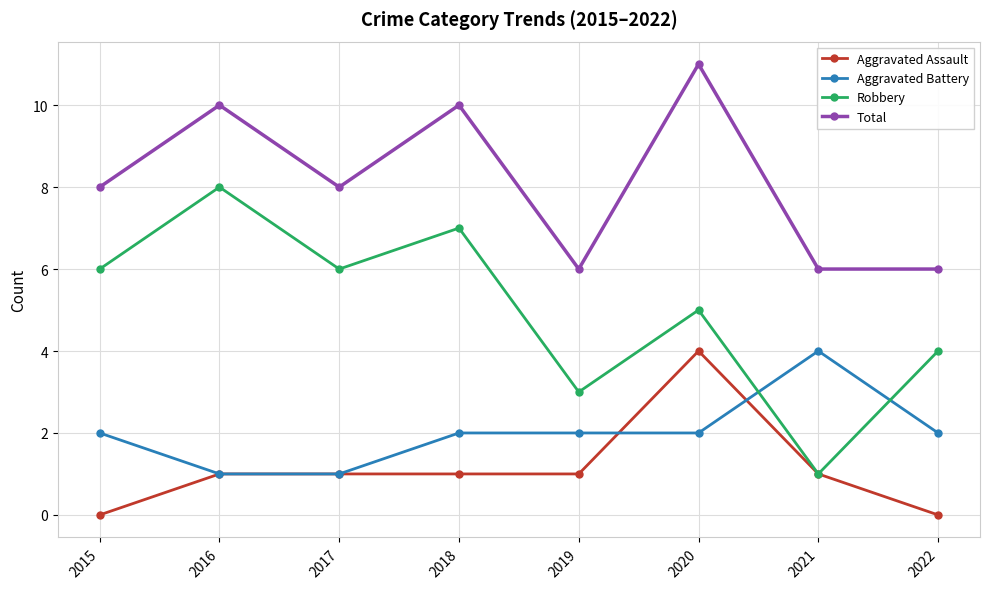

True or false: Aggravated Assault and Total intersect in this chart.

False